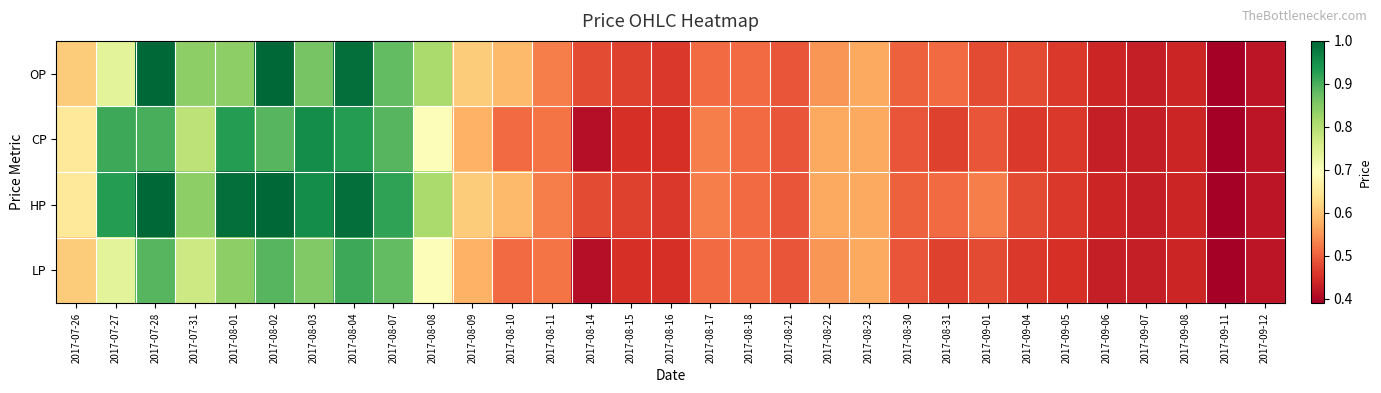

Reading left to right, transcribe all the data shown in this chart.

OP: 2017-07-26=0.6	2017-07-27=0.7	2017-07-28=1.0	2017-07-31=0.8	2017-08-01=0.8	2017-08-02=1.0	2017-08-03=0.9	2017-08-04=1.0	2017-08-07=0.9	2017-08-08=0.8	2017-08-09=0.6	2017-08-10=0.6	2017-08-11=0.5	2017-08-14=0.5	2017-08-15=0.5	2017-08-16=0.5	2017-08-17=0.5	2017-08-18=0.5	2017-08-21=0.5	2017-08-22=0.6	2017-08-23=0.6	2017-08-30=0.5	2017-08-31=0.5	2017-09-01=0.5	2017-09-04=0.5	2017-09-05=0.5	2017-09-06=0.4	2017-09-07=0.4	2017-09-08=0.4	2017-09-11=0.4	2017-09-12=0.4
CP: 2017-07-26=0.7	2017-07-27=0.9	2017-07-28=0.9	2017-07-31=0.8	2017-08-01=0.9	2017-08-02=0.9	2017-08-03=0.9	2017-08-04=0.9	2017-08-07=0.9	2017-08-08=0.7	2017-08-09=0.6	2017-08-10=0.5	2017-08-11=0.5	2017-08-14=0.4	2017-08-15=0.5	2017-08-16=0.5	2017-08-17=0.5	2017-08-18=0.5	2017-08-21=0.5	2017-08-22=0.6	2017-08-23=0.6	2017-08-30=0.5	2017-08-31=0.5	2017-09-01=0.5	2017-09-04=0.5	2017-09-05=0.5	2017-09-06=0.4	2017-09-07=0.4	2017-09-08=0.4	2017-09-11=0.4	2017-09-12=0.4
HP: 2017-07-26=0.7	2017-07-27=0.9	2017-07-28=1.0	2017-07-31=0.8	2017-08-01=1.0	2017-08-02=1.0	2017-08-03=0.9	2017-08-04=1.0	2017-08-07=0.9	2017-08-08=0.8	2017-08-09=0.6	2017-08-10=0.6	2017-08-11=0.5	2017-08-14=0.5	2017-08-15=0.5	2017-08-16=0.5	2017-08-17=0.5	2017-08-18=0.5	2017-08-21=0.5	2017-08-22=0.6	2017-08-23=0.6	2017-08-30=0.5	2017-08-31=0.5	2017-09-01=0.5	2017-09-04=0.5	2017-09-05=0.5	2017-09-06=0.4	2017-09-07=0.4	2017-09-08=0.4	2017-09-11=0.4	2017-09-12=0.4
LP: 2017-07-26=0.6	2017-07-27=0.7	2017-07-28=0.9	2017-07-31=0.8	2017-08-01=0.8	2017-08-02=0.9	2017-08-03=0.8	2017-08-04=0.9	2017-08-07=0.9	2017-08-08=0.7	2017-08-09=0.6	2017-08-10=0.5	2017-08-11=0.5	2017-08-14=0.4	2017-08-15=0.5	2017-08-16=0.5	2017-08-17=0.5	2017-08-18=0.5	2017-08-21=0.5	2017-08-22=0.6	2017-08-23=0.6	2017-08-30=0.5	2017-08-31=0.5	2017-09-01=0.5	2017-09-04=0.5	2017-09-05=0.5	2017-09-06=0.4	2017-09-07=0.4	2017-09-08=0.4	2017-09-11=0.4	2017-09-12=0.4